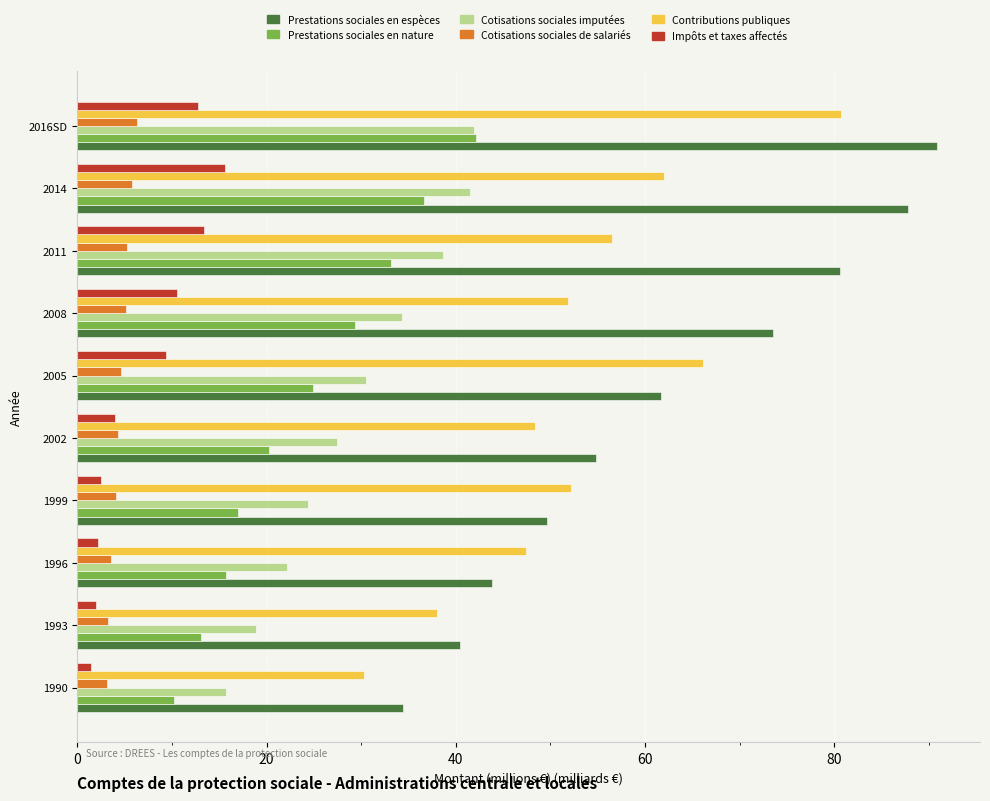

What is the sum of all Prestations sociales en espèces values?

617.5